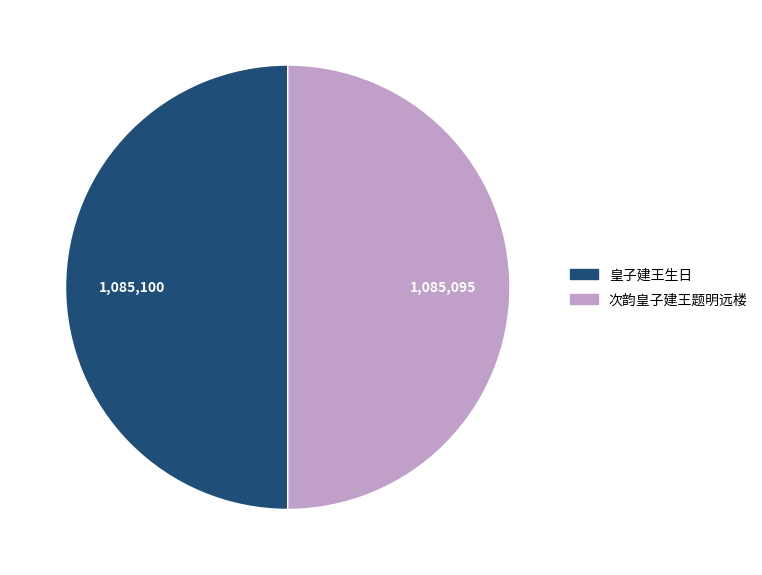

Is the sum of 次韵皇子建王题明远楼 and 皇子建王生日 greater than half?

Yes